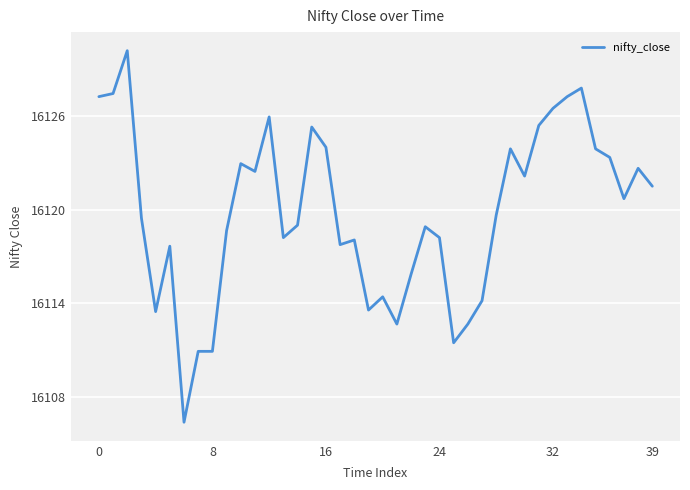

What is the greatest value displayed?

16130.2